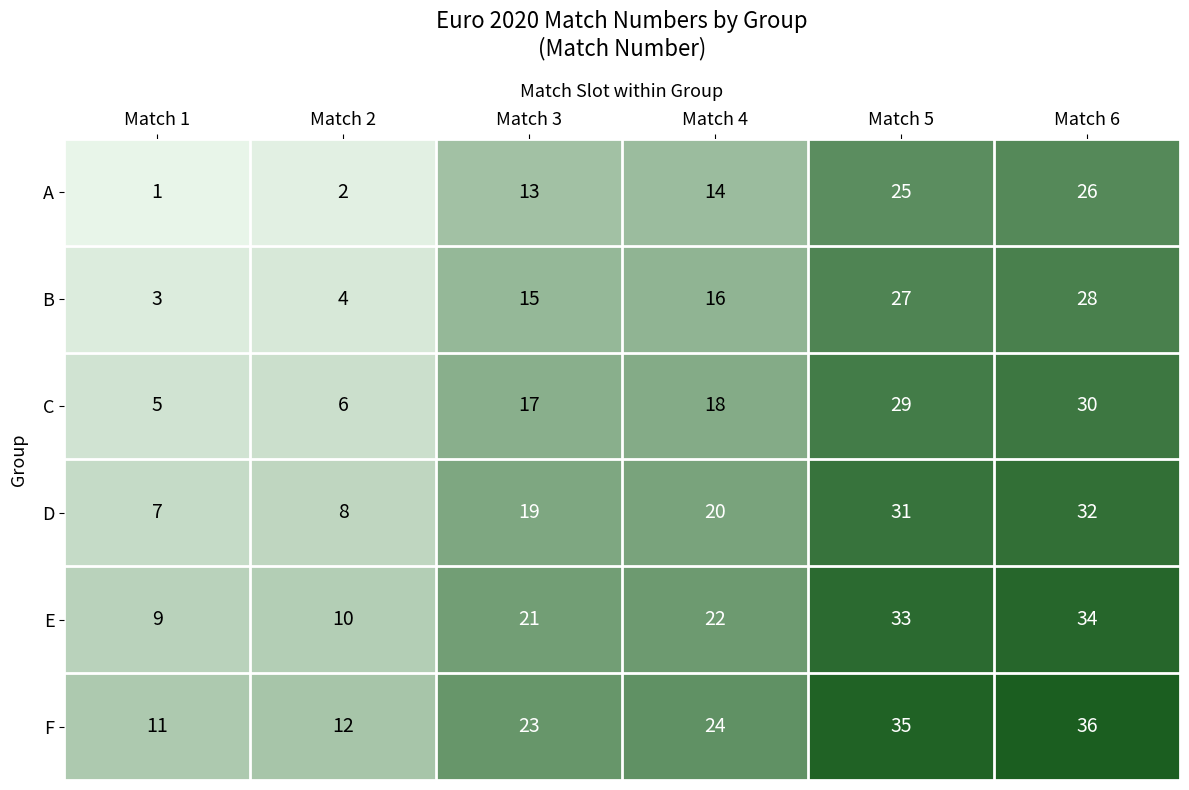

What is the difference between the highest and lowest values at Match 6?

10